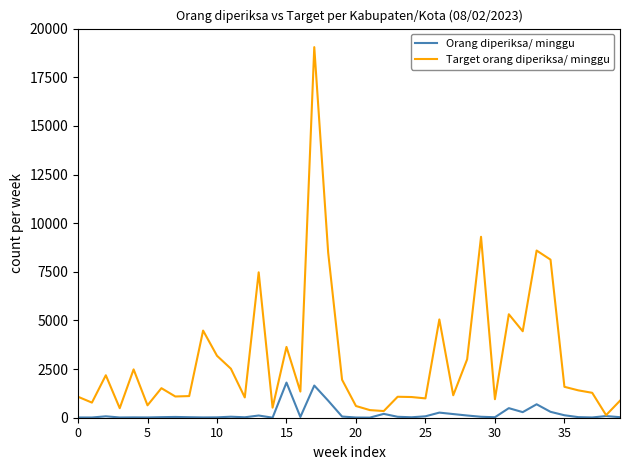

What is the greatest value displayed?

19054